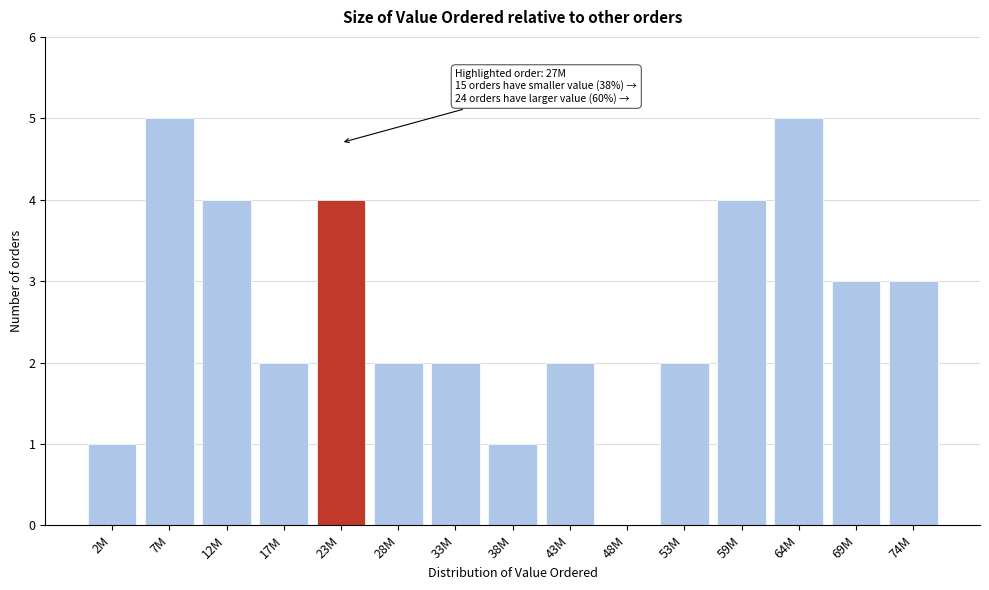

Reading left to right, list all the values displayed in this chart.

2M=1	7M=5	12M=4	17M=2	23M=4	28M=2	33M=2	38M=1	43M=2	48M=0	53M=2	59M=4	64M=5	69M=3	74M=3